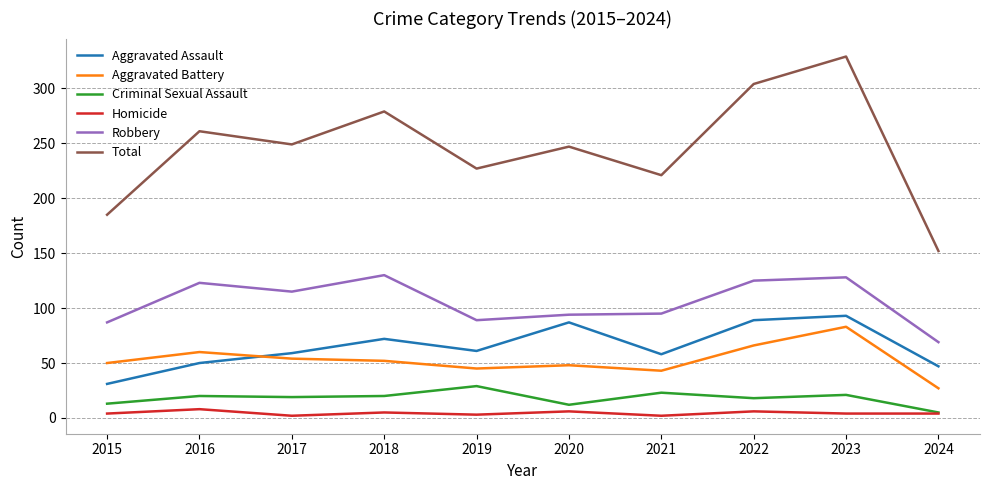

How many lines are shown in the chart?

6